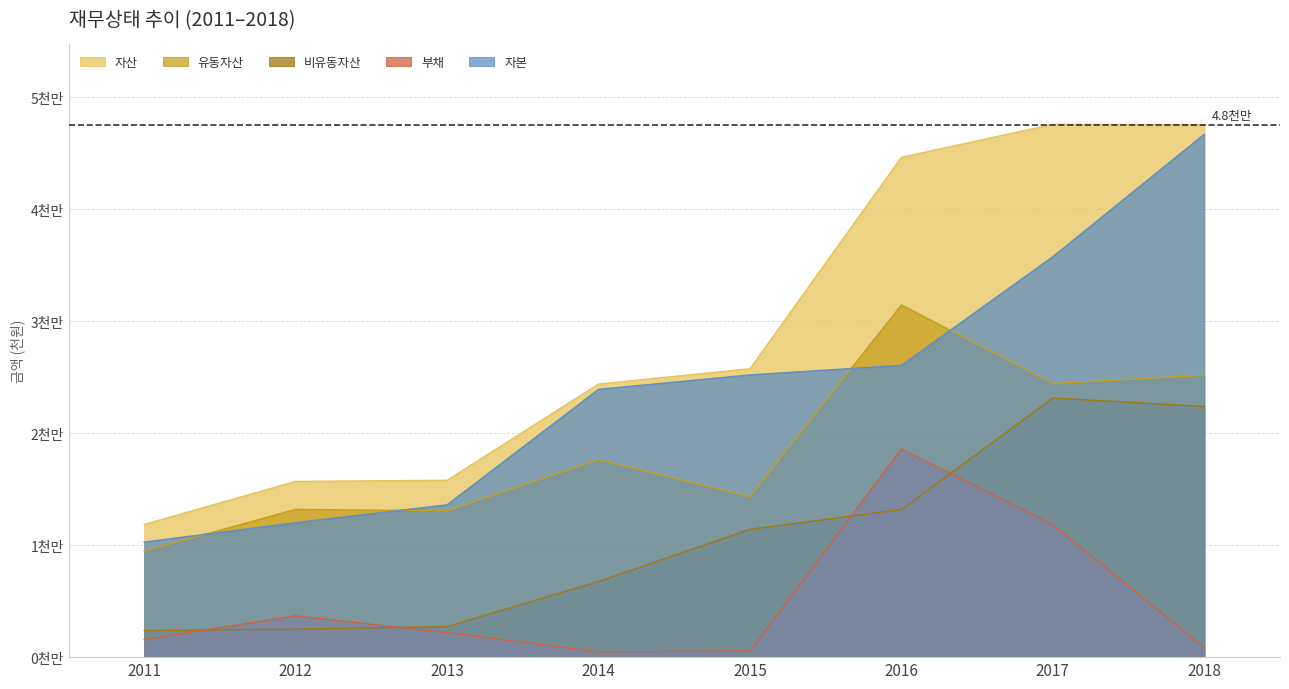

At which label does 자본 first exceed 25208811?

2016